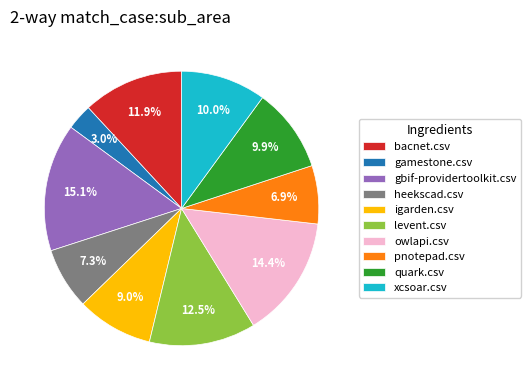

What is the largest slice in the pie chart?

gbif-providertoolkit.csv